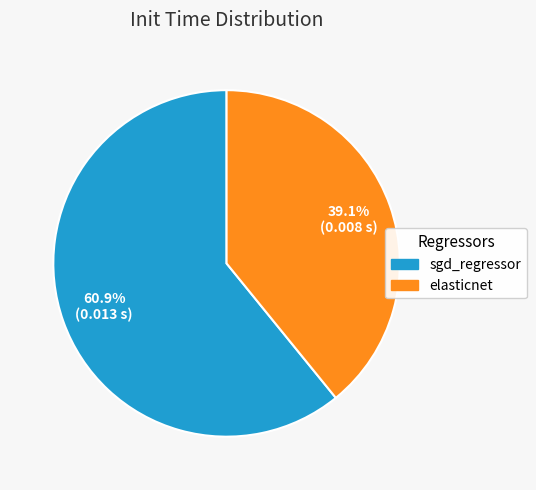

The sgd_regressor slice represents 61% of the pie. True or false?

True